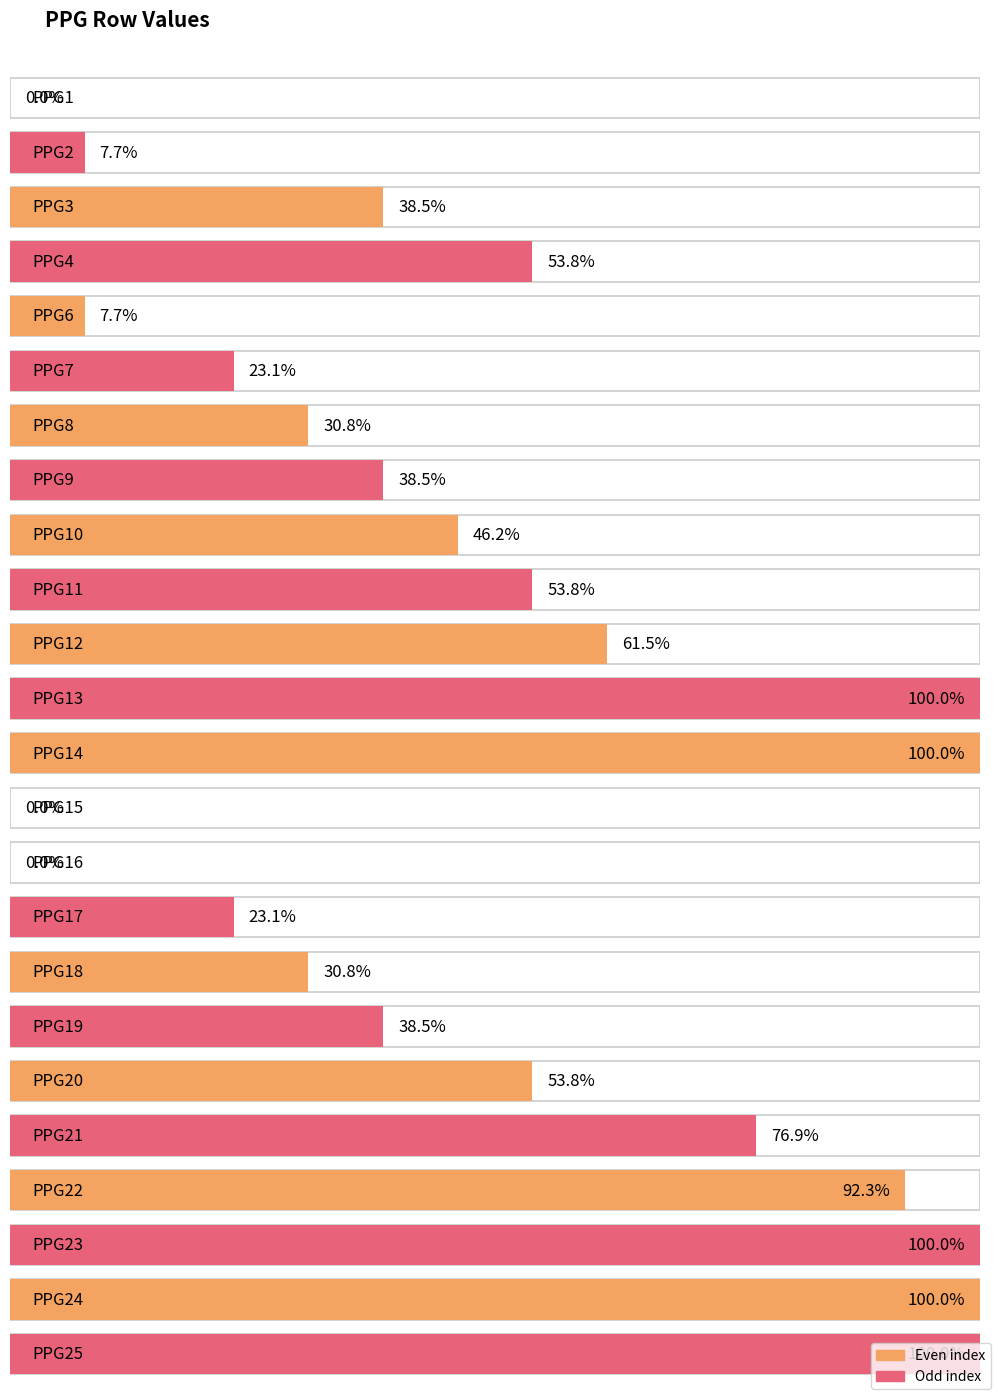

Are the bars grouped side by side (vs. stacked)?

No